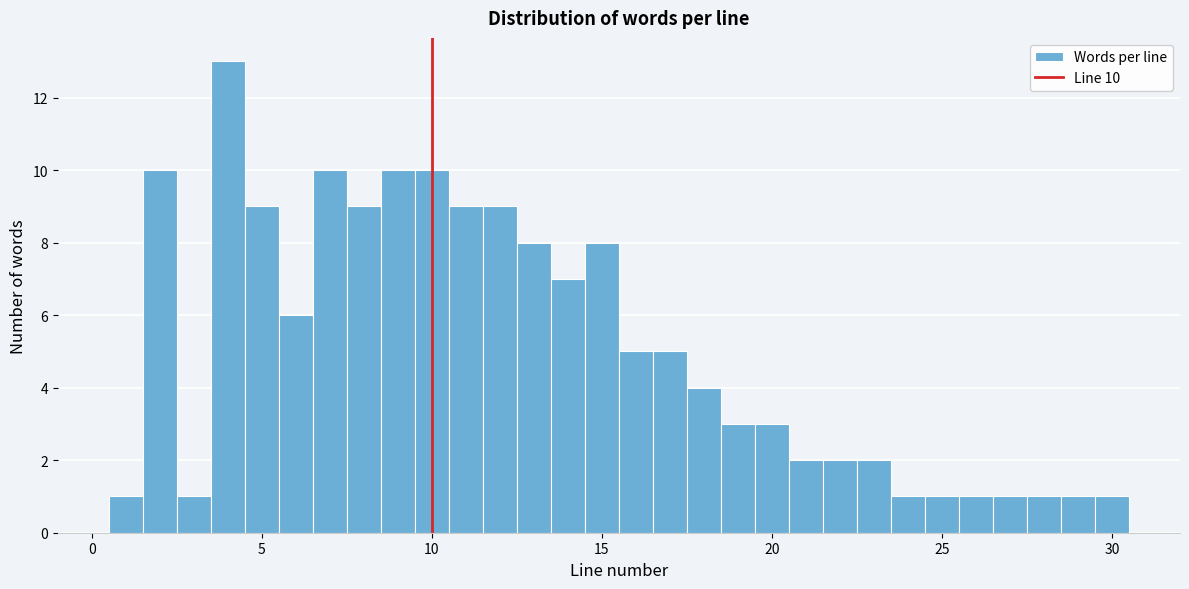

Read against the x-axis, roughly where is the centre of the tallest bar?

4.0